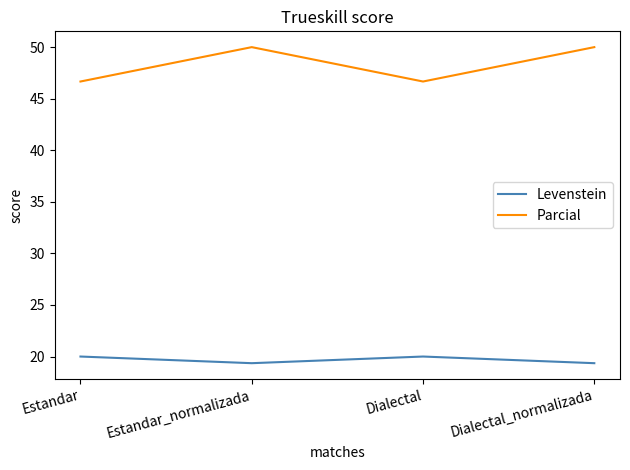

How many lines are shown in the chart?

2